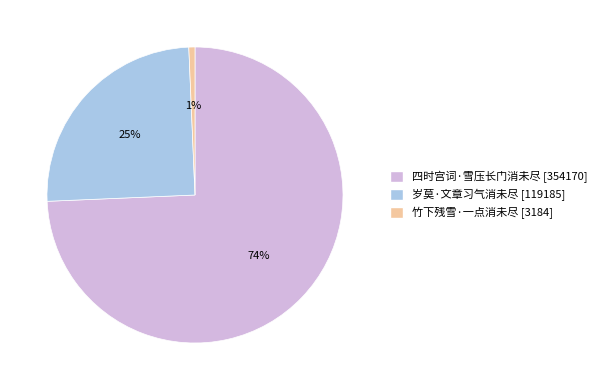

Between 岁莫·文章习气消未尽 and 竹下残雪·一点消未尽, which is larger?

岁莫·文章习气消未尽